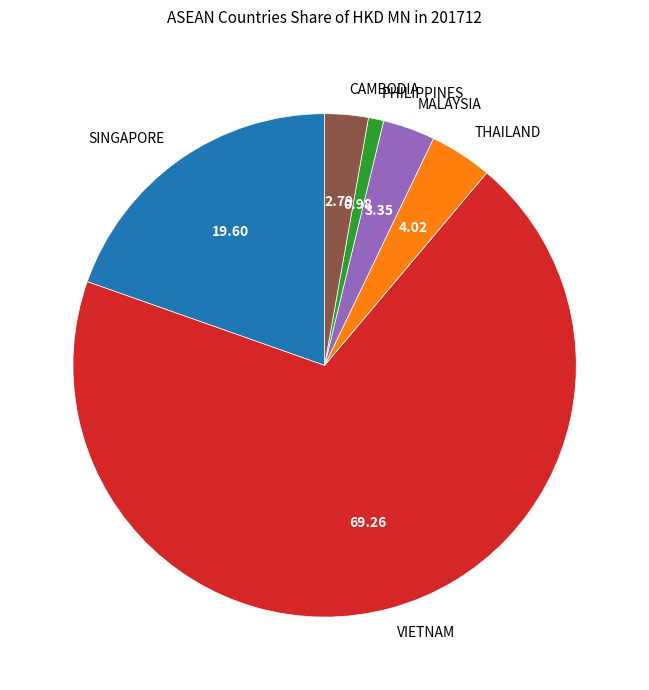

Which has a higher value, THAILAND or VIETNAM?

VIETNAM